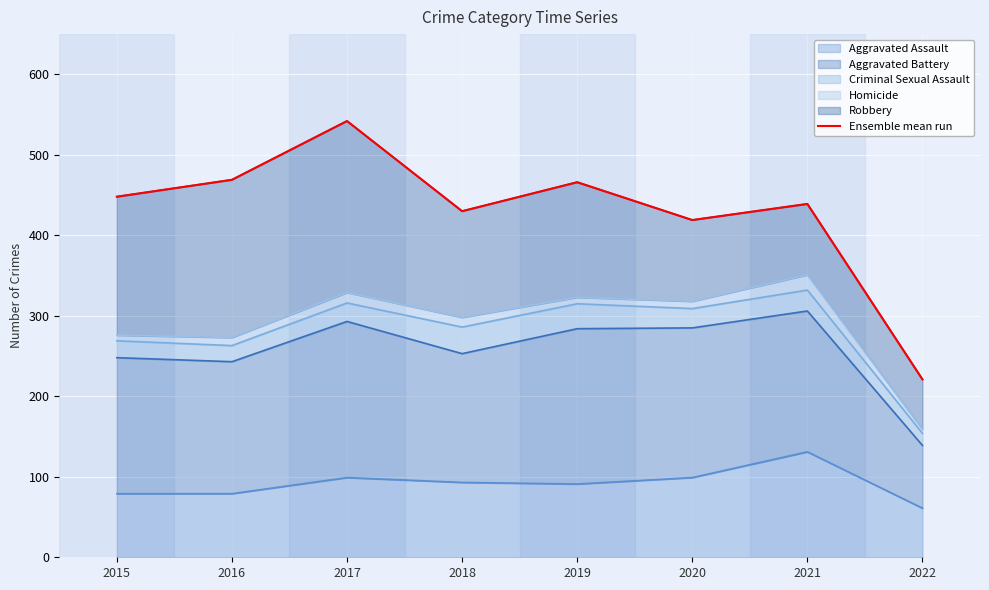

List the labels in order of value, smallest first.

2022, 2020, 2018, 2021, 2015, 2019, 2016, 2017